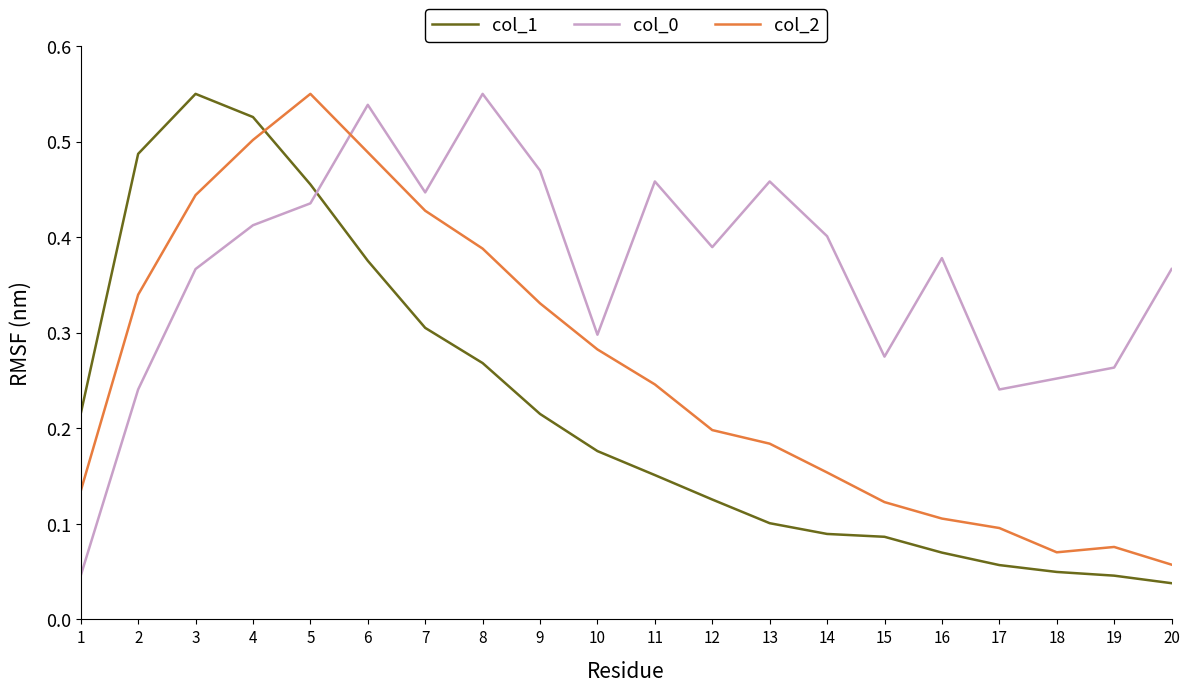

At which label is col_2 closest to 0?

20